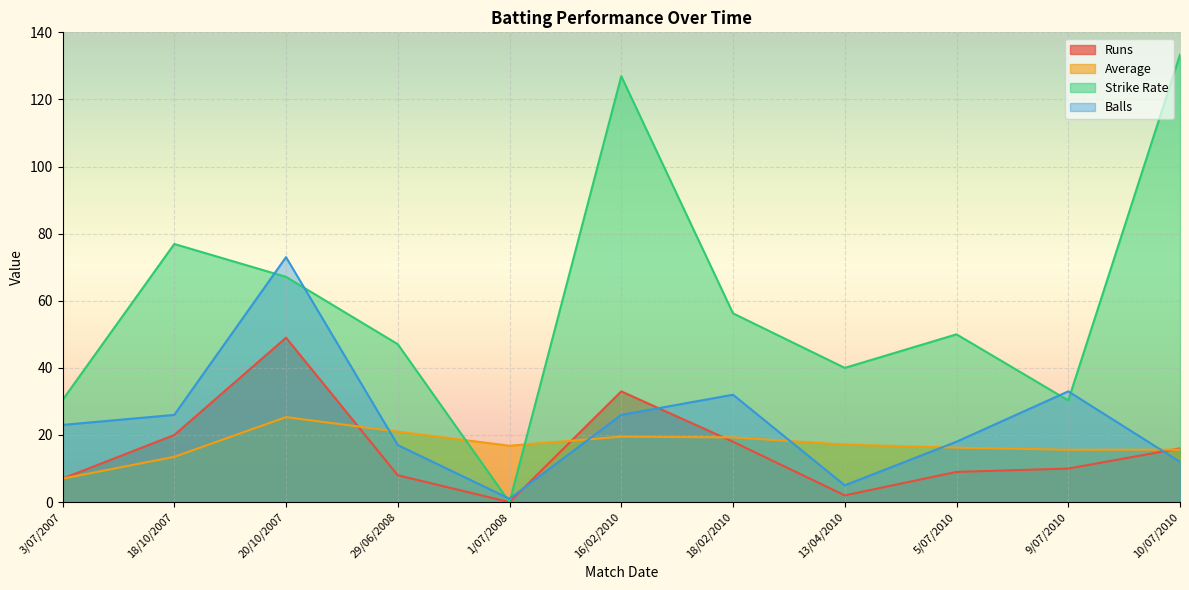

Which series ends up on top after the final intersection of Average and Strike Rate?

Strike Rate